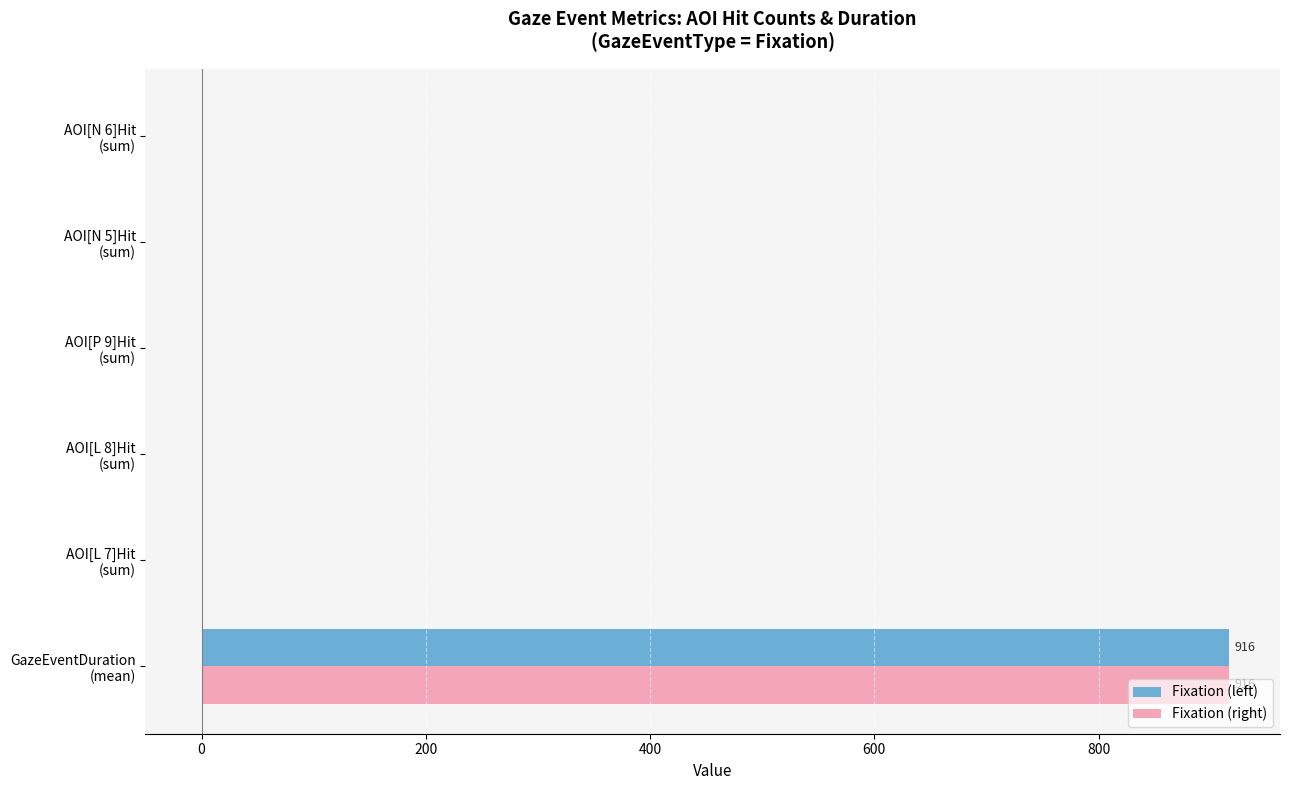

What is the sum of all Fixation (left) values?

916